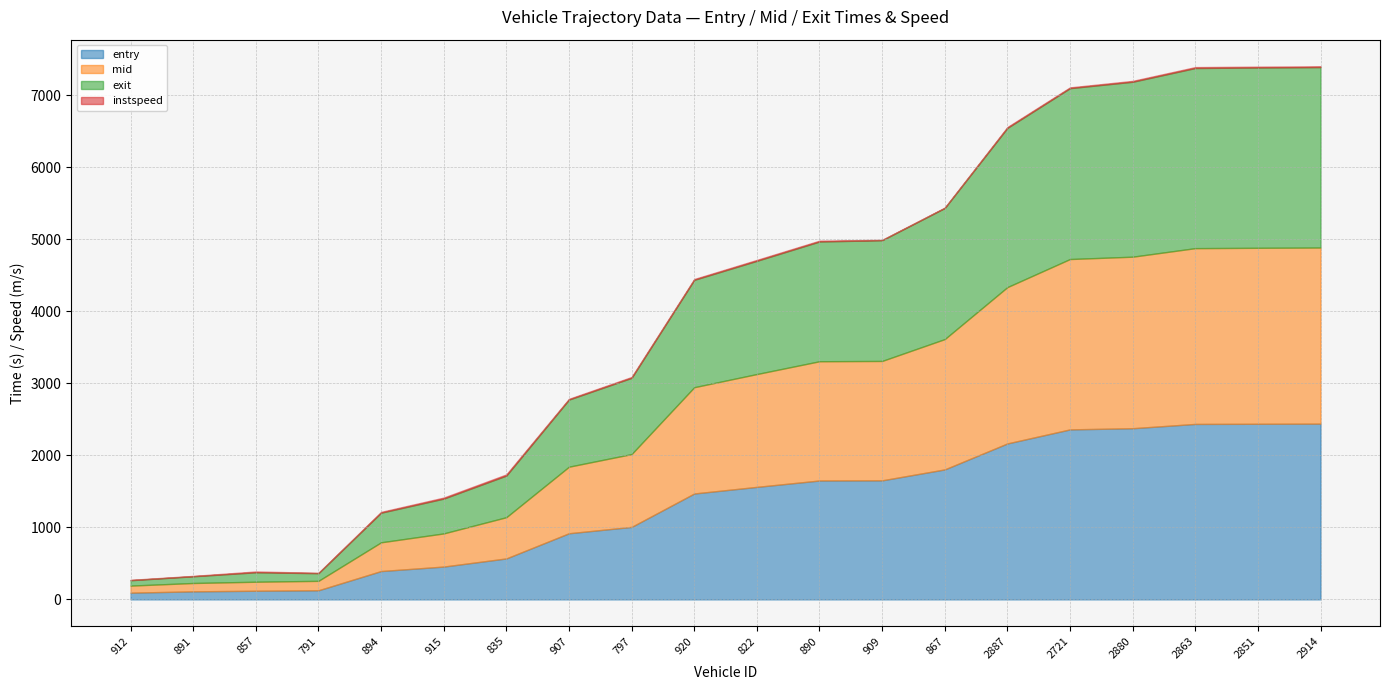

At which label does mid first exceed 1567?

822